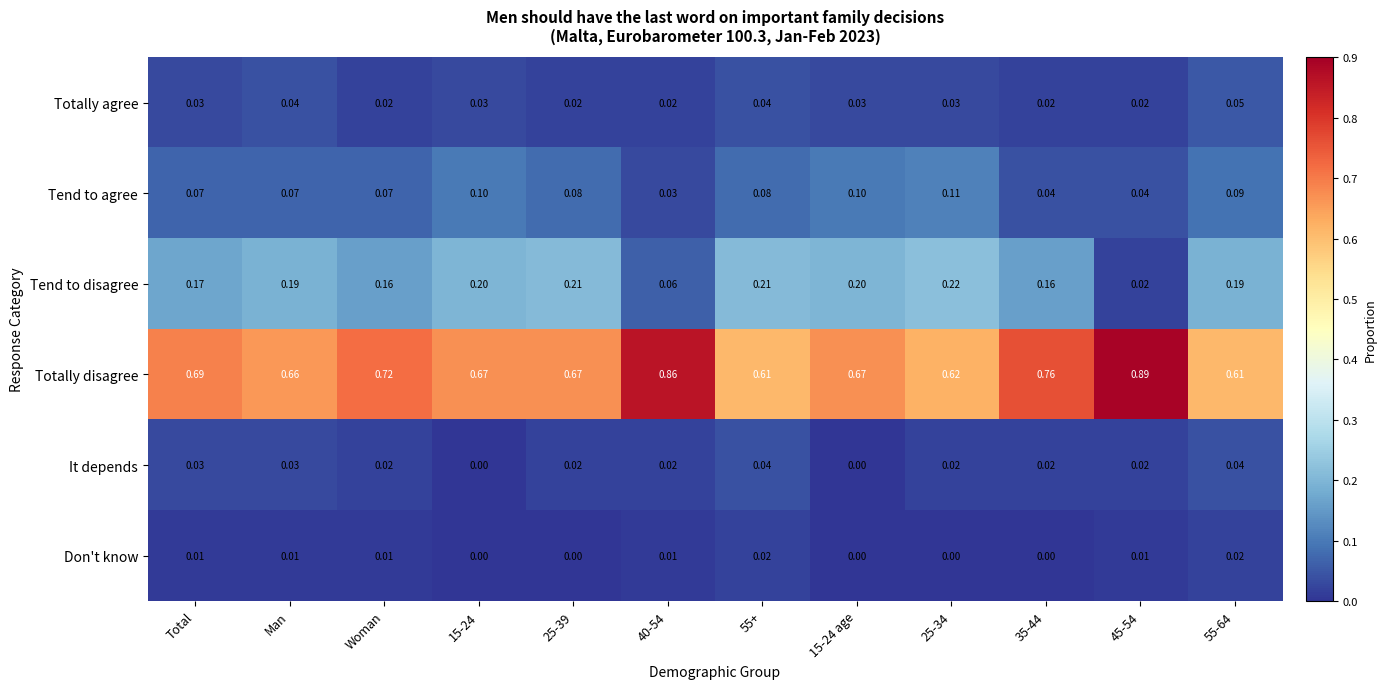

List the series in order of their peak value, highest first.

Totally disagree, Tend to disagree, Tend to agree, Totally agree, It depends, Don't know